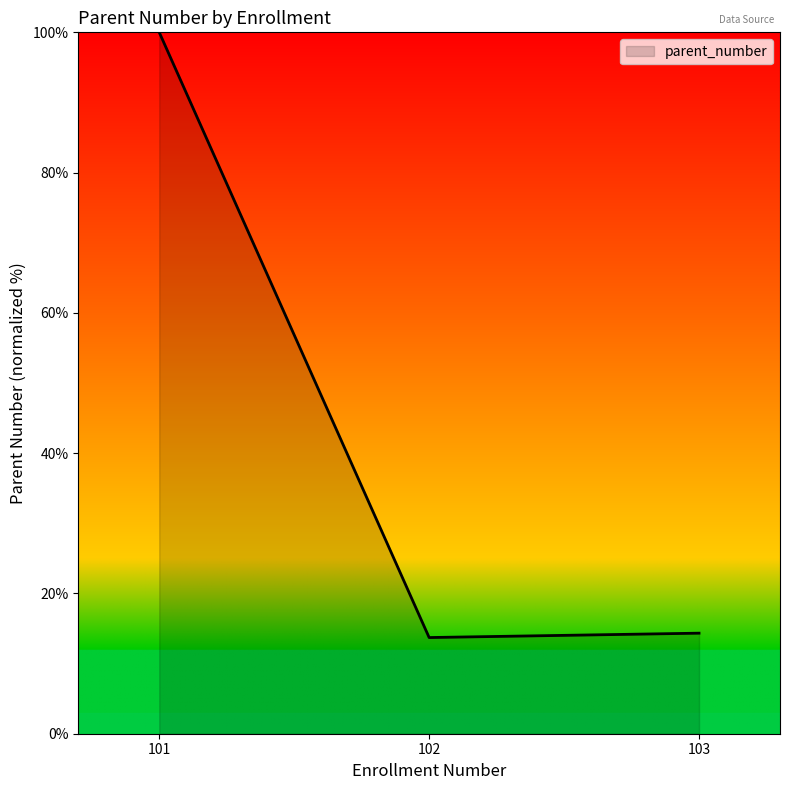

At which label does the data first exceed 14?

101